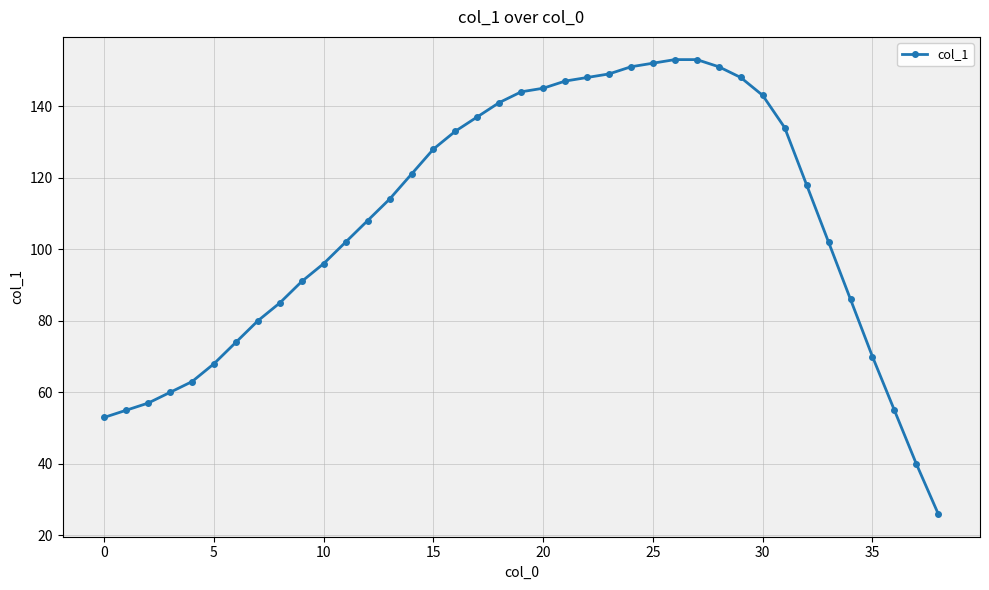

Count the number of data series in this chart.

1